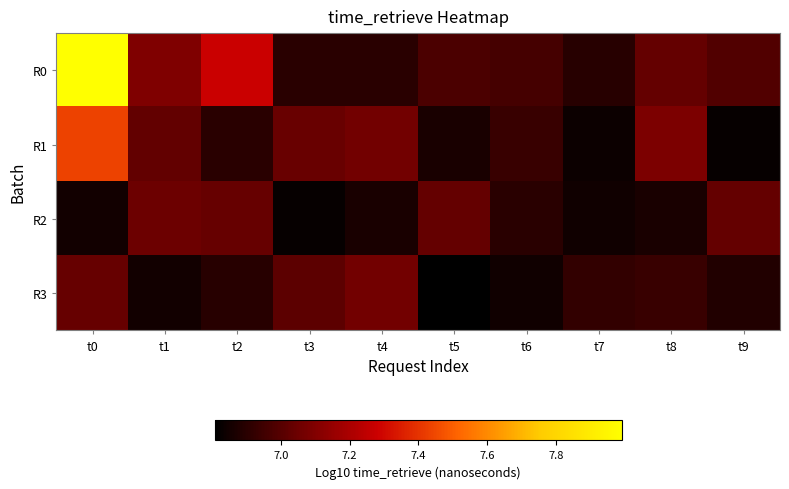

At which category is the sum across all series the highest?

t0